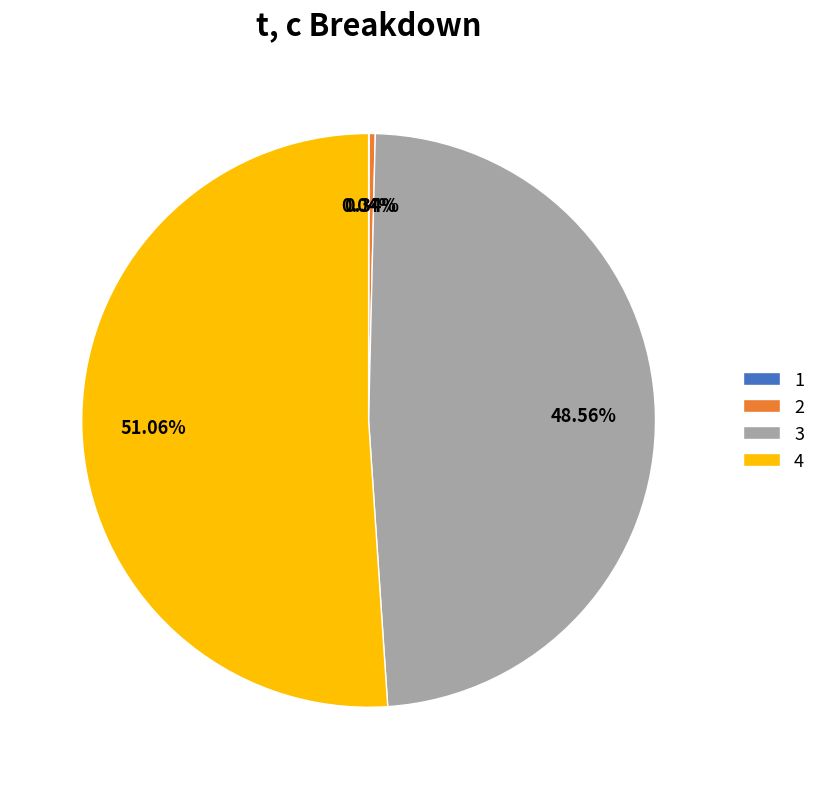

Does 2 account for over 50% of the chart?

No